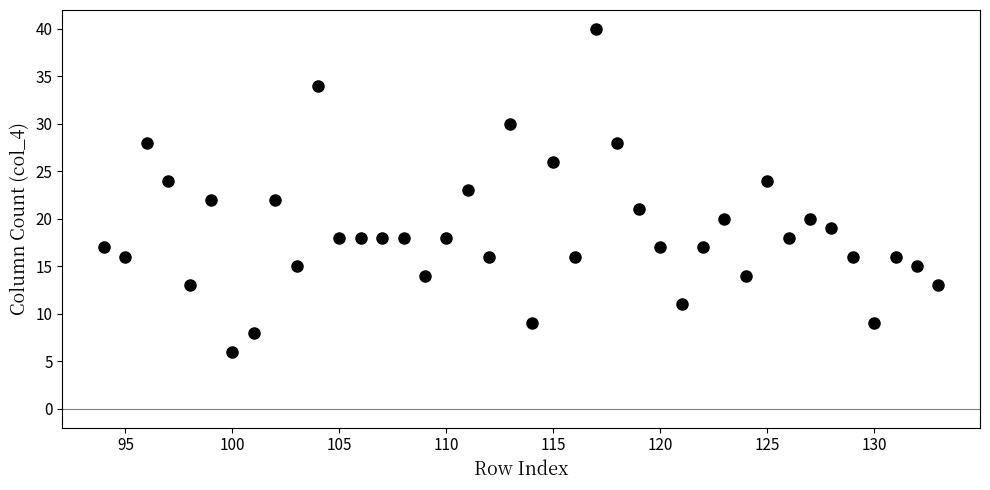

What is the range of X values (max minus min)?

39